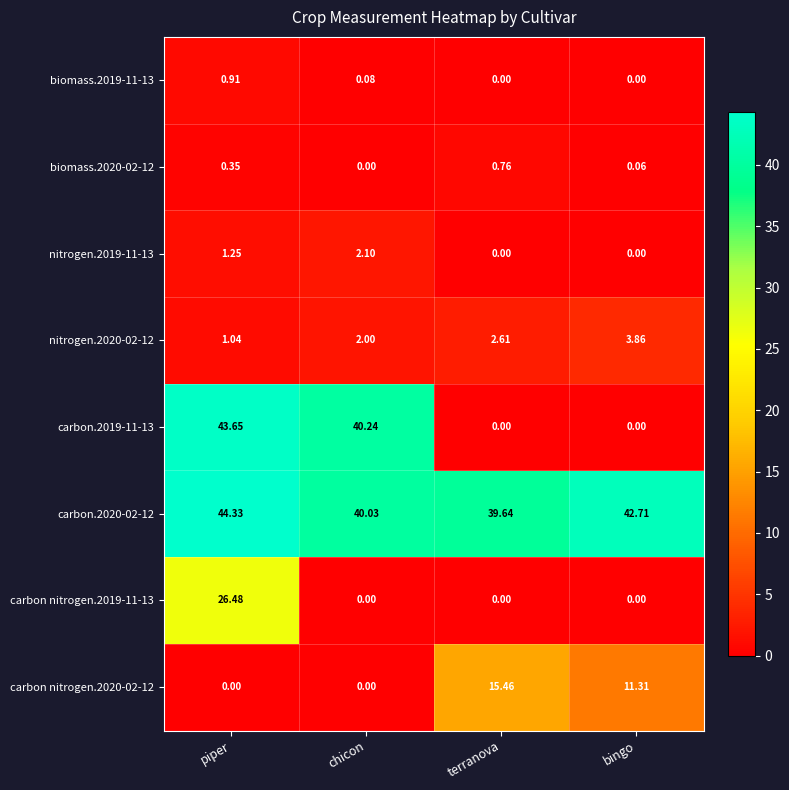

What is the total value across all series at piper?

118.0